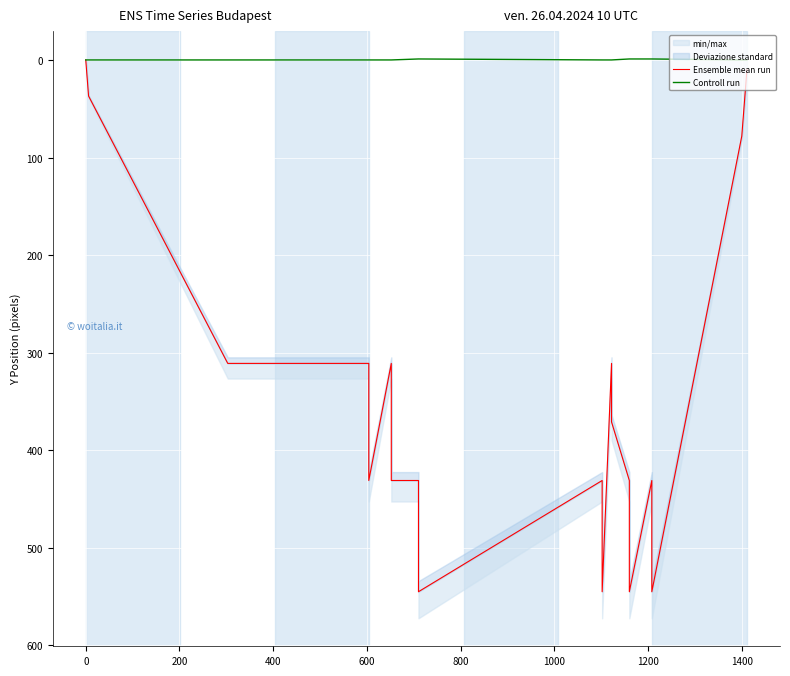

What is the sum of all Ensemble mean run values?

7248